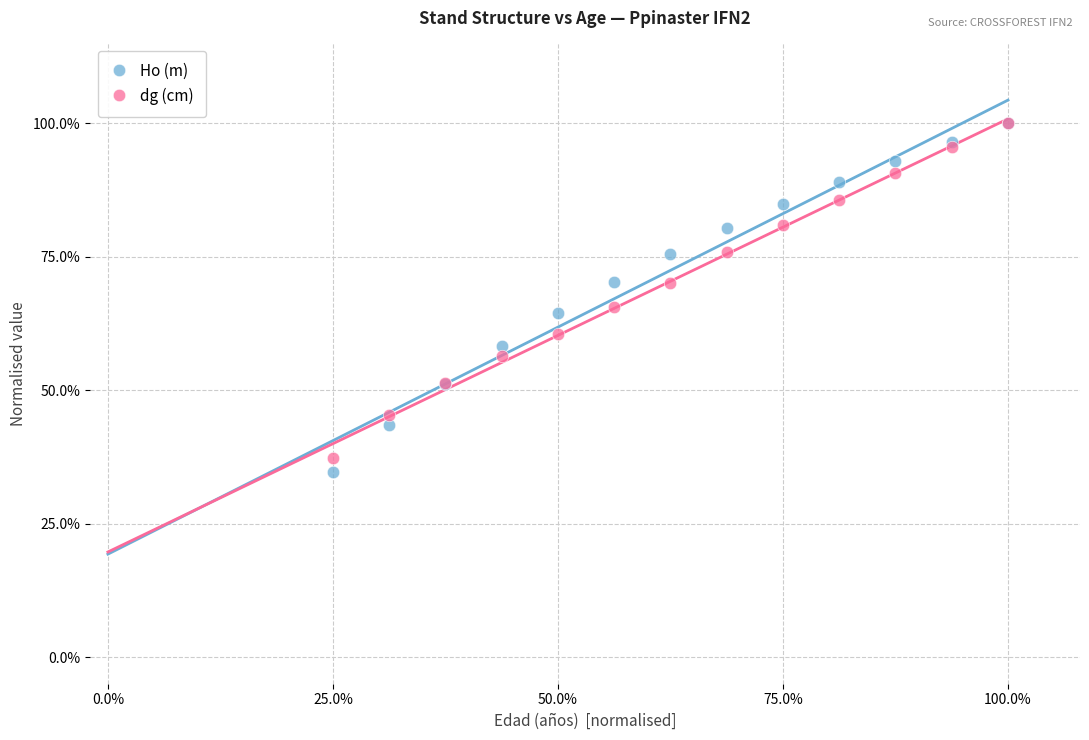

Which series has the widest spread of Y values?

Ho (m)